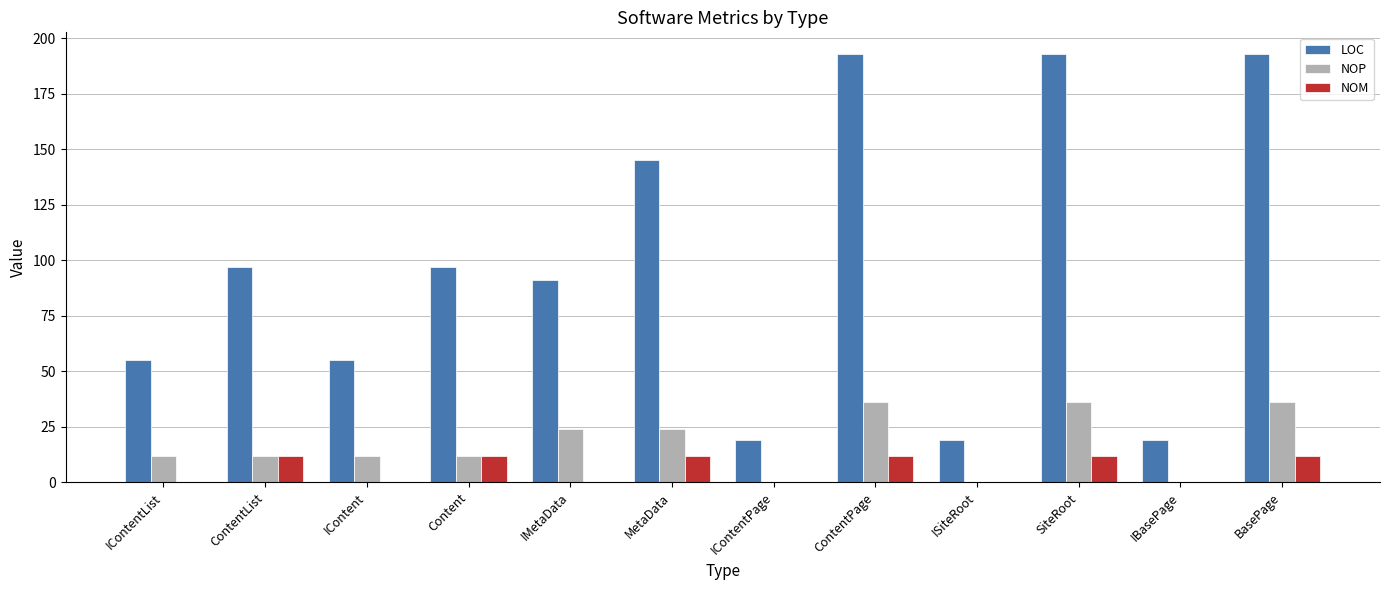

Are the bars horizontal?

No